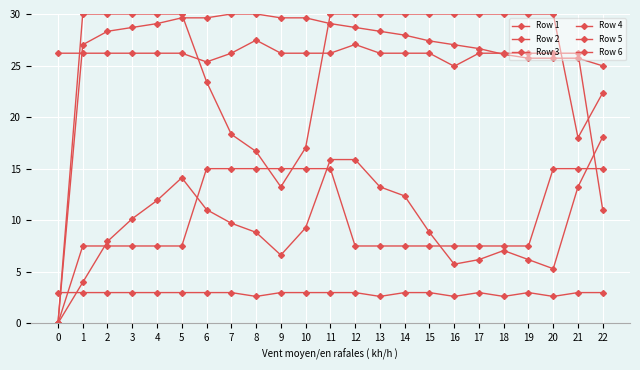

True or false: Row 3 and Row 4 cross at least once.

False